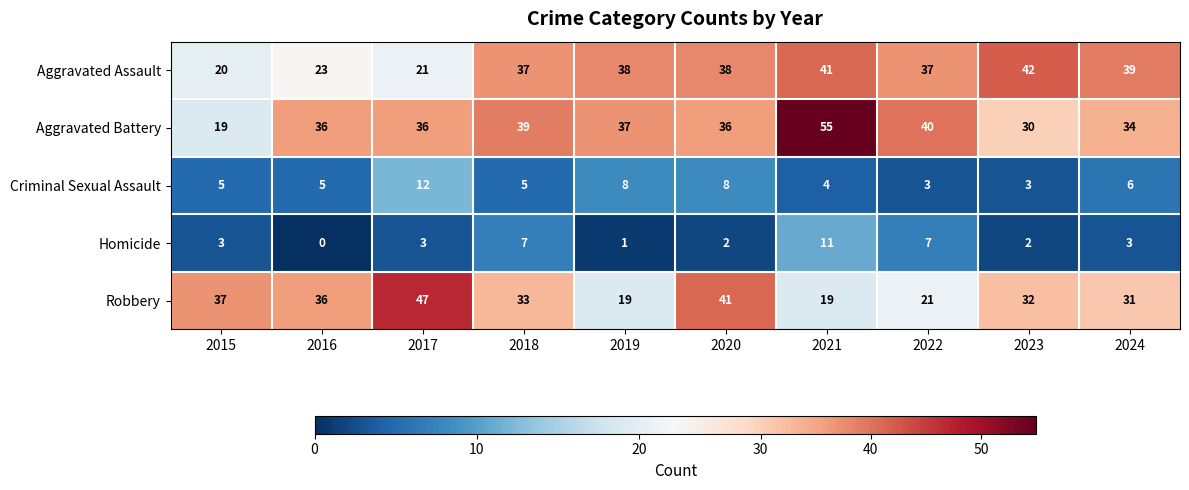

Count the number of categories in the chart.

10